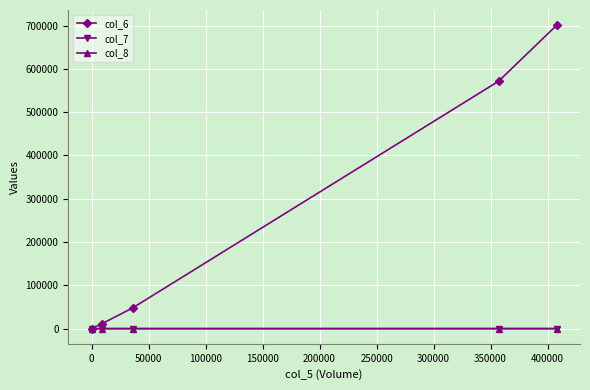

Which series has the widest spread of values?

col_6